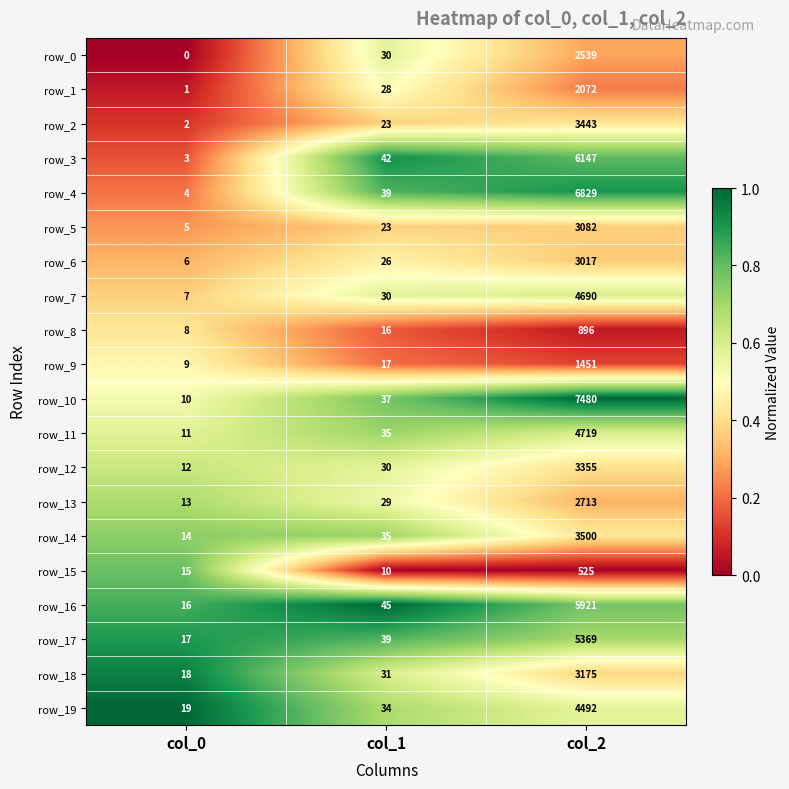

True or false: row_16 has a value of 5921 at col_2.

True